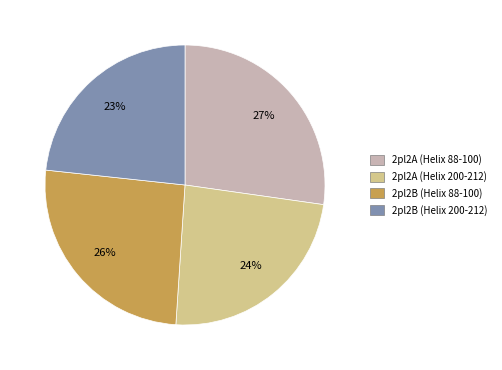

To the nearest percent, what percentage of the pie is 2pl2B (Helix 88-100)?

26%